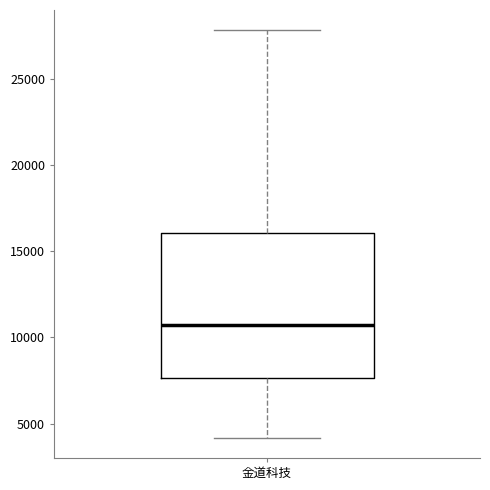

Read this box plot against the y-axis: the position of the median line, the range covered by the box, and the ends of both whiskers. The values are not printed on the chart, so give them approximately, as read against the axis.

median 10500, box 7500 to 16000, whiskers 4000 to 28000